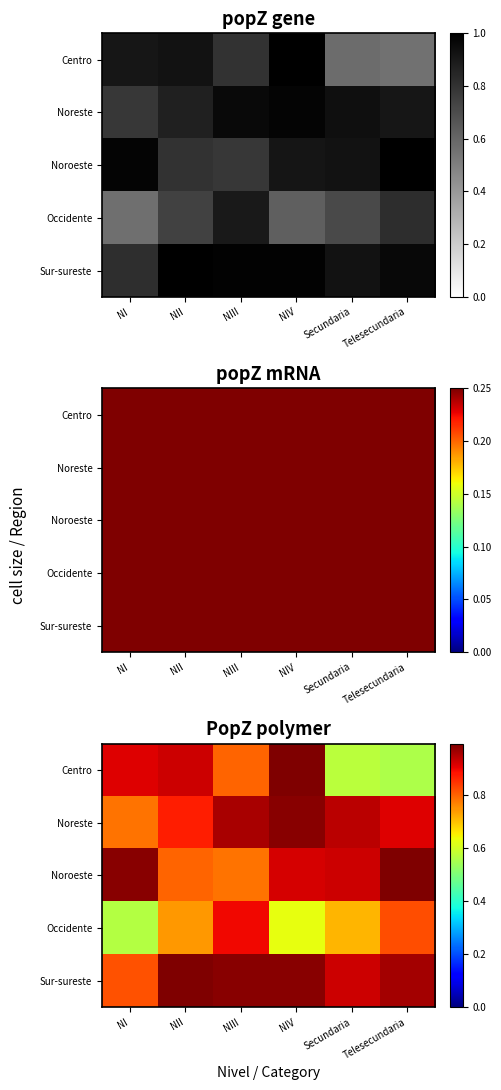

At which category is the sum across all series the highest?

NIV